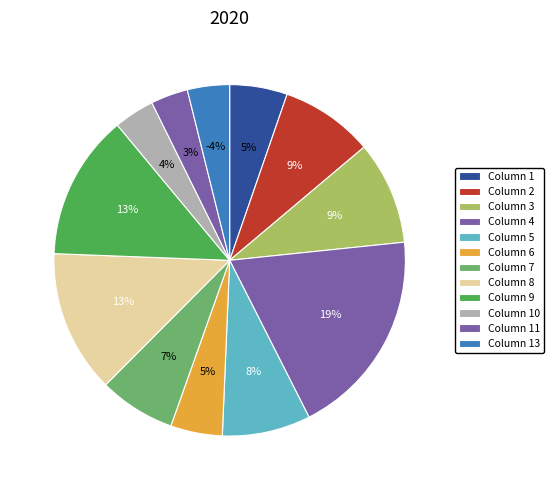

Does any single category account for the majority?

No